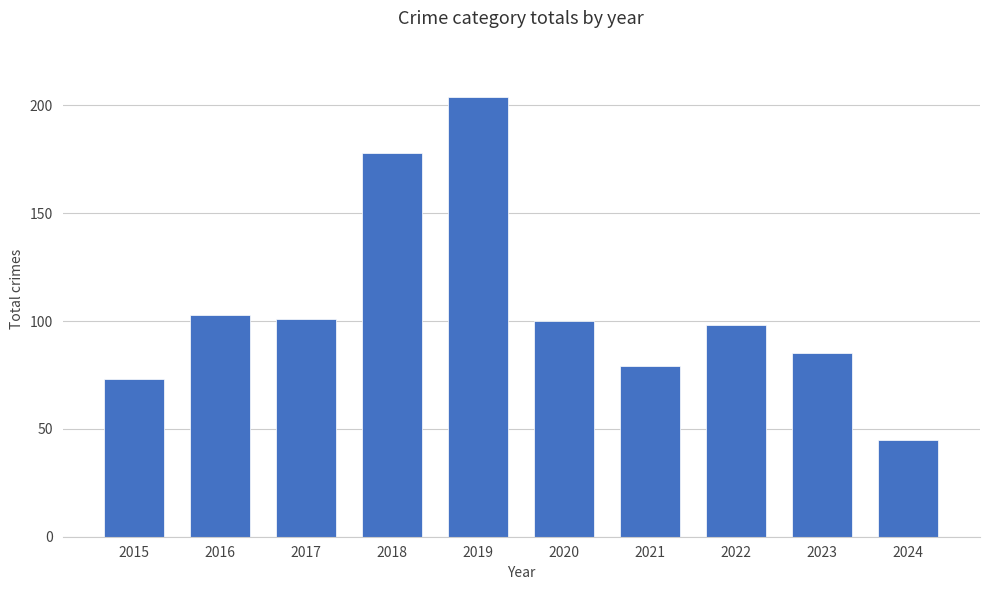

What is the minimum value shown in the chart?

45